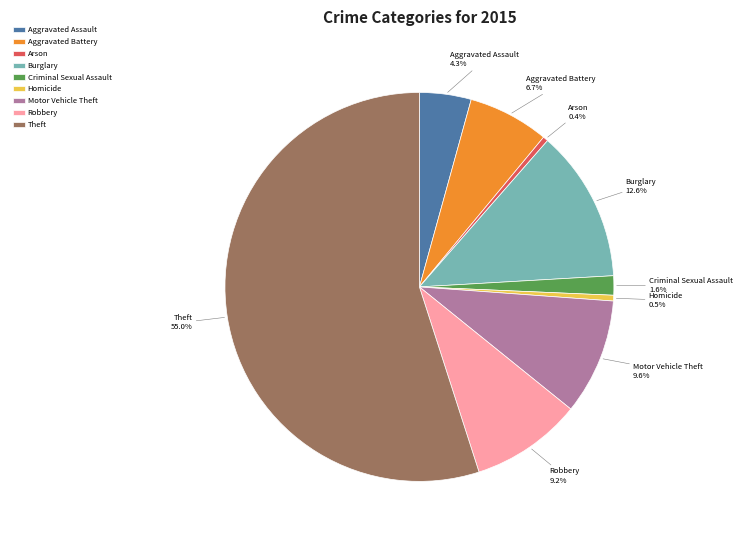

To the nearest percent, what is the difference between the Motor Vehicle Theft and Homicide slice percentages?

9%